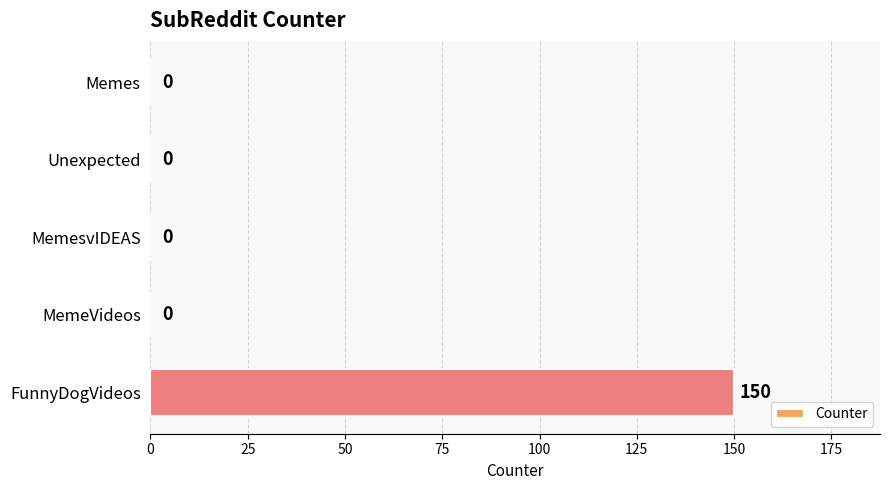

Is it true that the value at Memes is -49?

False